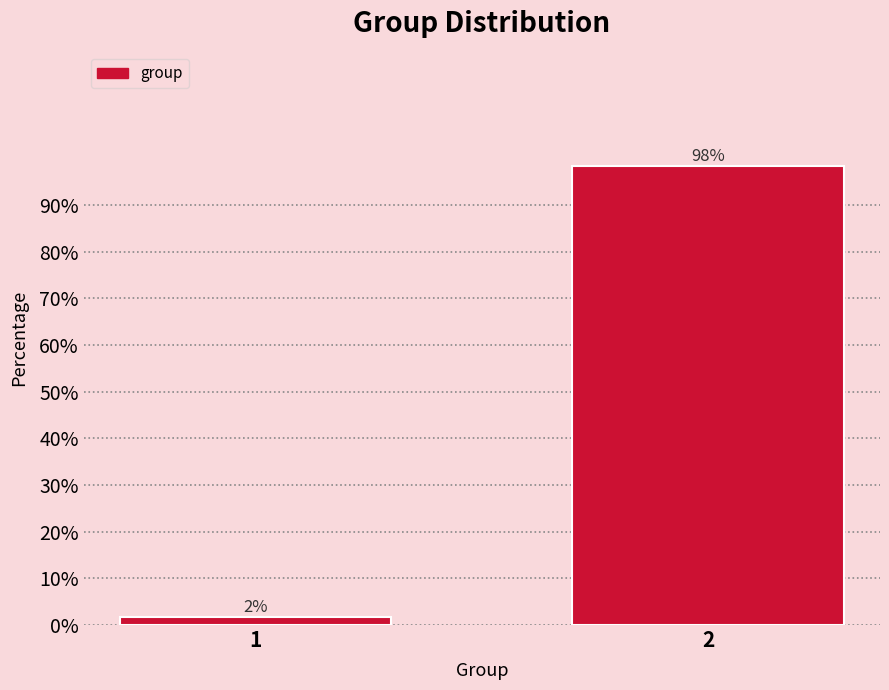

What is the maximum value shown in the chart?

98.3